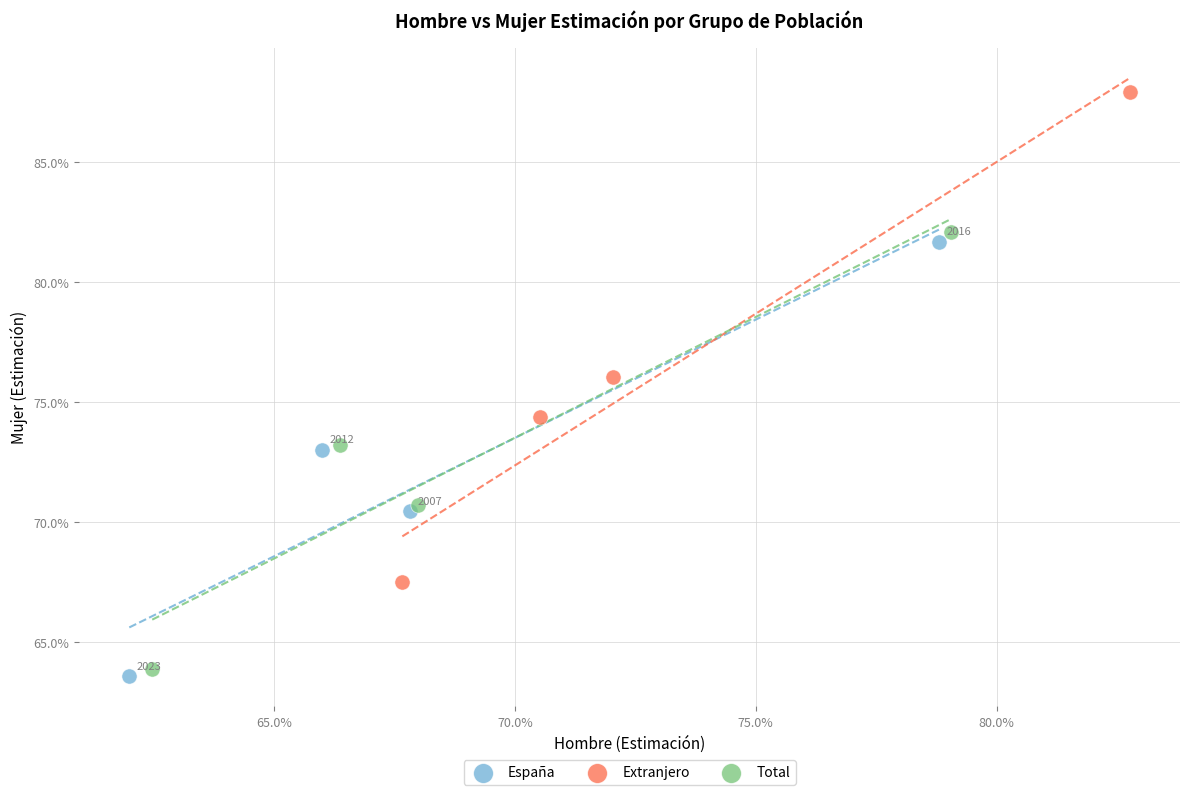

What are all the series names shown in the legend?

España, Extranjero, Total